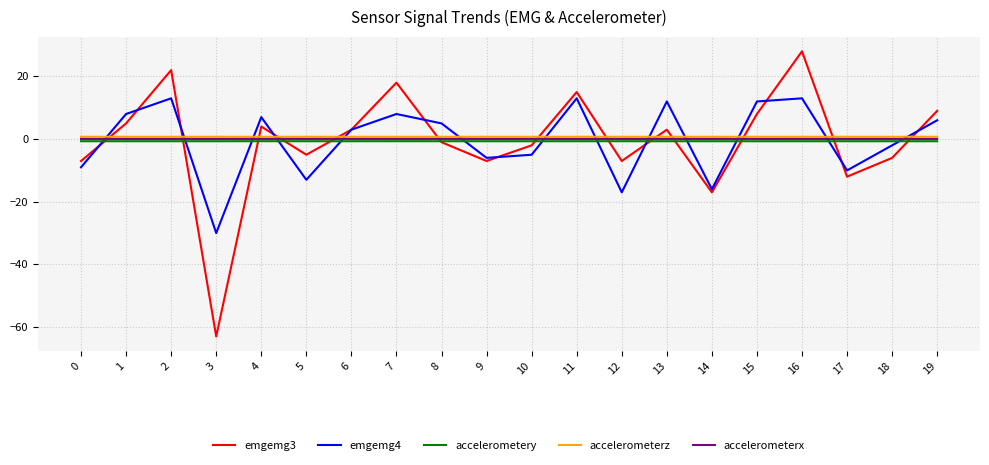

True or false: emgemg3 and accelerometerx intersect in this chart.

True